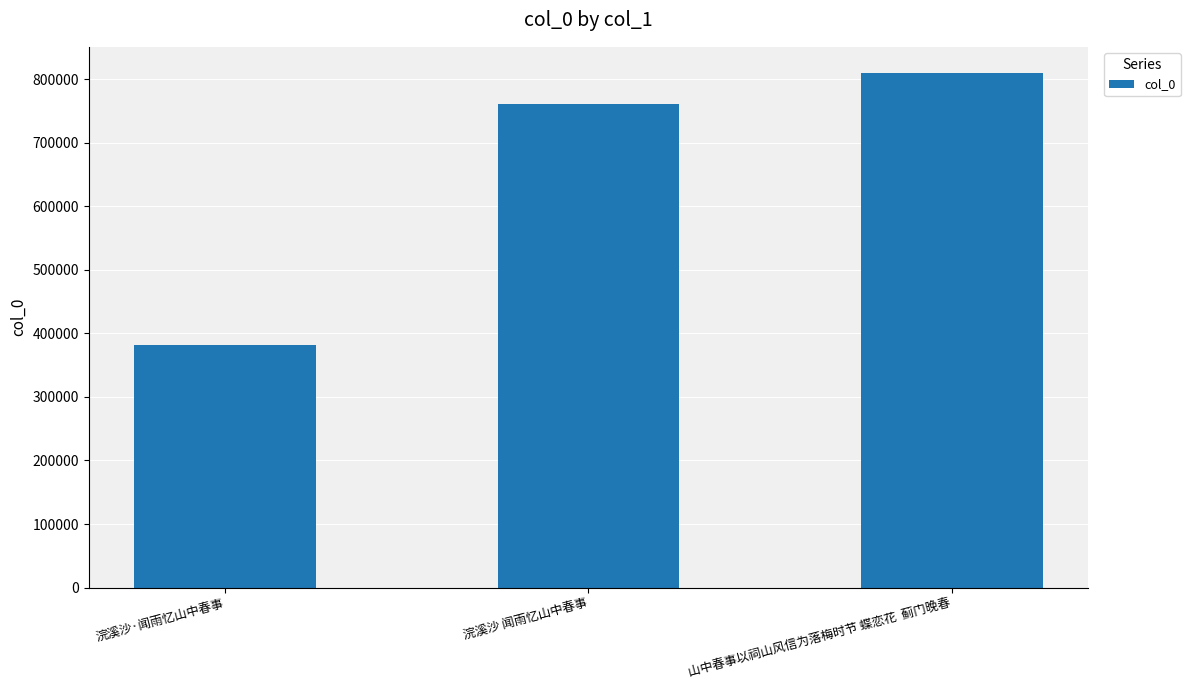

Between 山中春事以祠山风信为落梅时节 蝶恋花  蓟门晚春 and 浣溪沙 闻雨忆山中春事, which is larger?

山中春事以祠山风信为落梅时节 蝶恋花  蓟门晚春